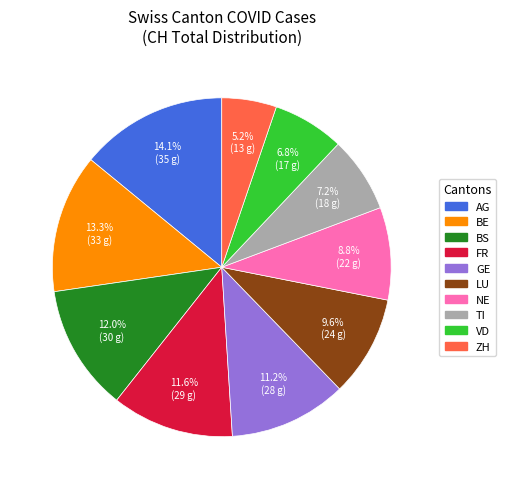

Is VD the majority of the pie?

No